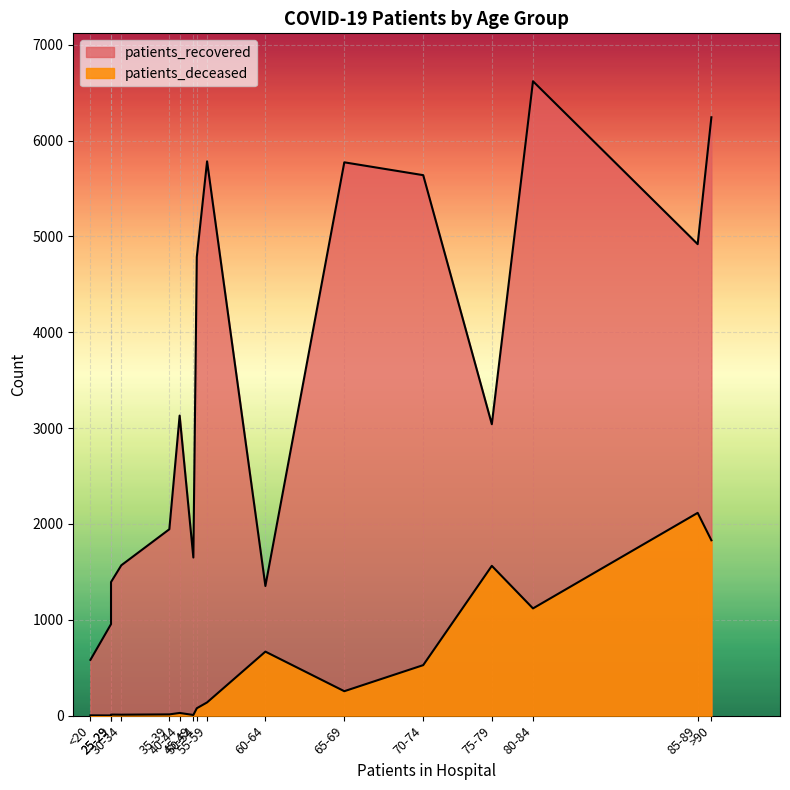

Rank the series by their maximum value, from highest to lowest.

patients_recovered, patients_deceased